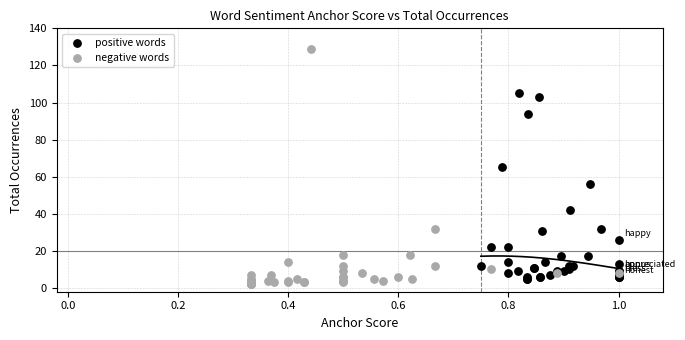

Which series contains the highest Y value?

negative words